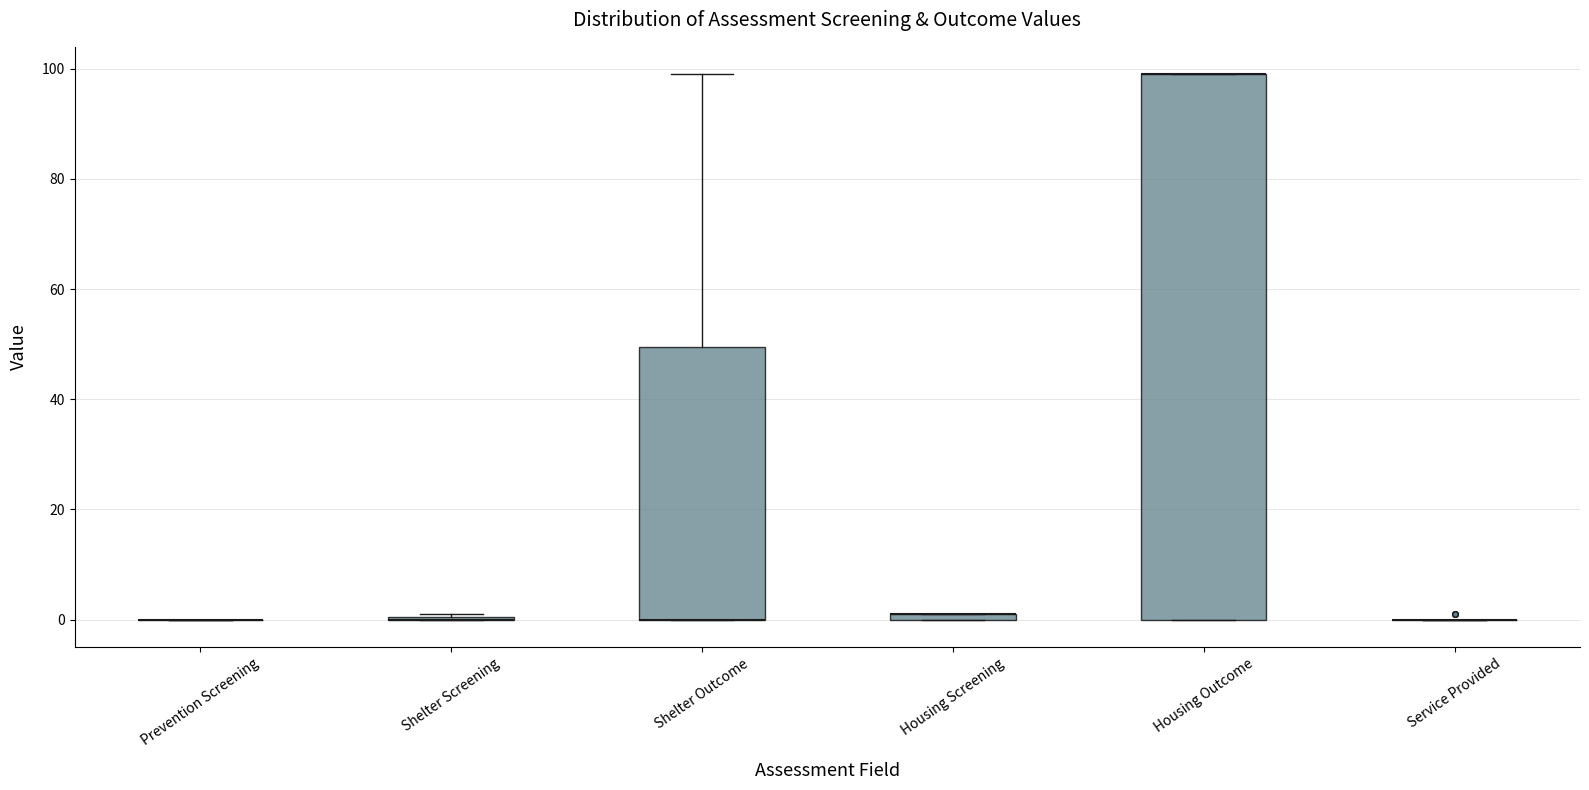

Comparing the boxes themselves (not the whiskers), which one is the tallest?

Housing Outcome